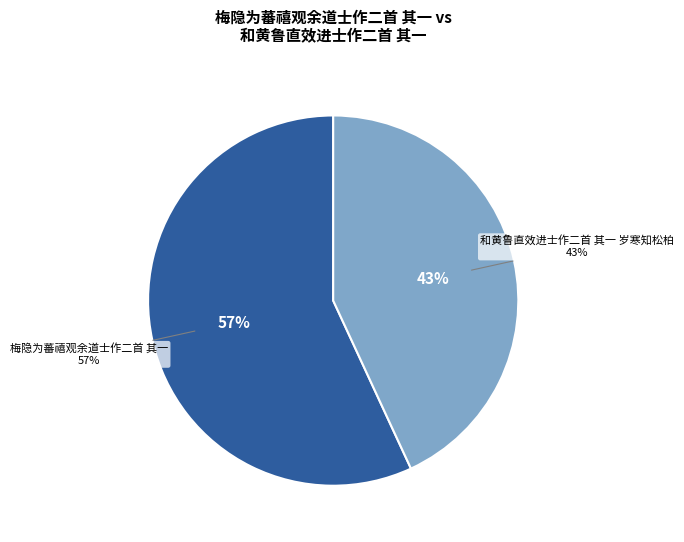

What is the smallest slice in the pie chart?

和黄鲁直效进士作二首 其一 岁寒知松柏